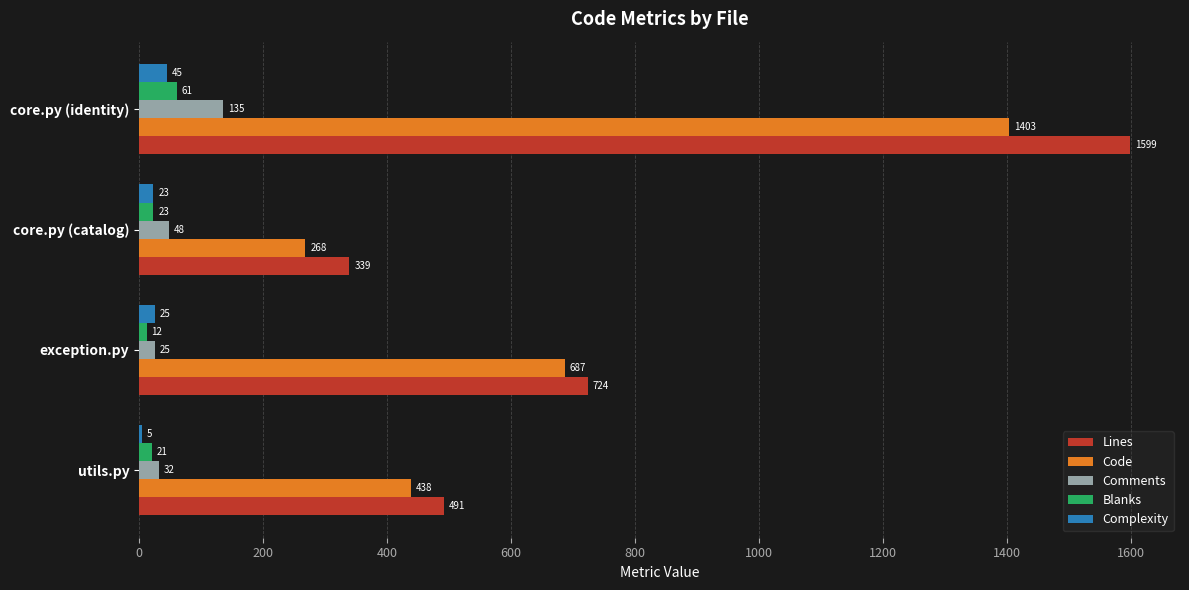

What is the sum of all Blanks values?

117